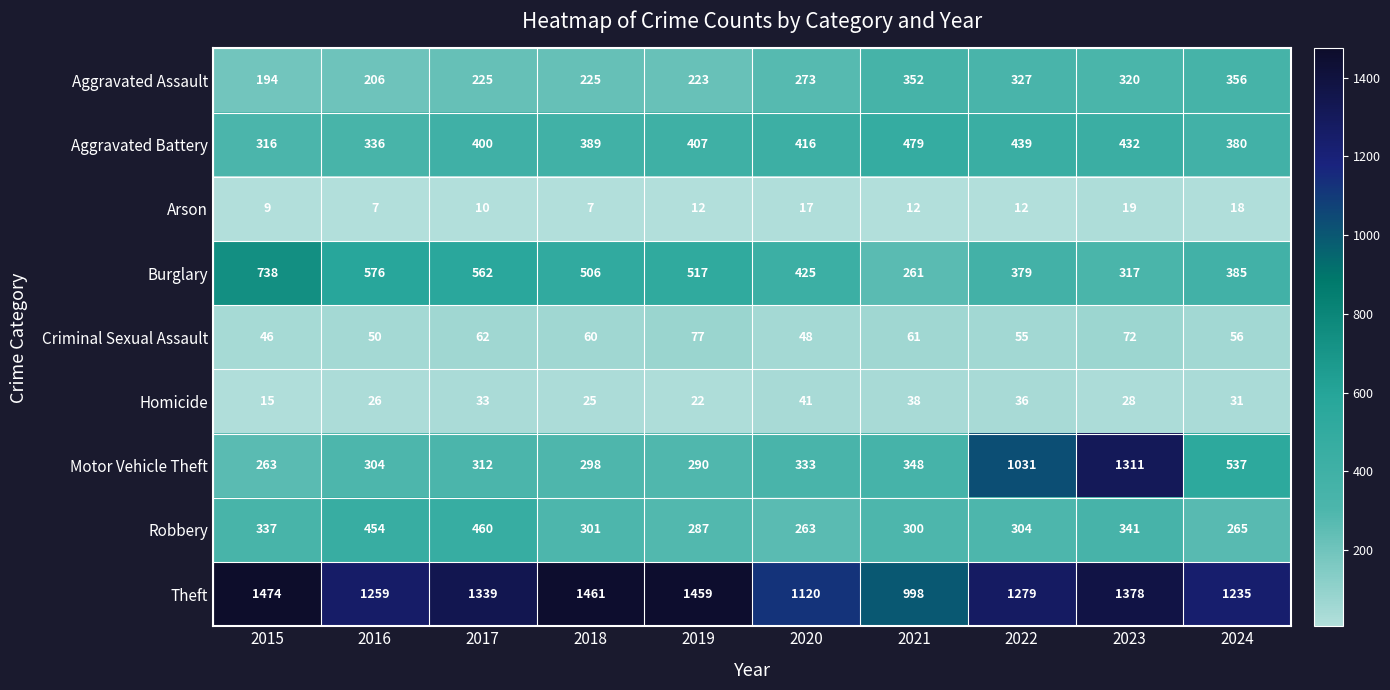

What is the greatest value displayed?

1474